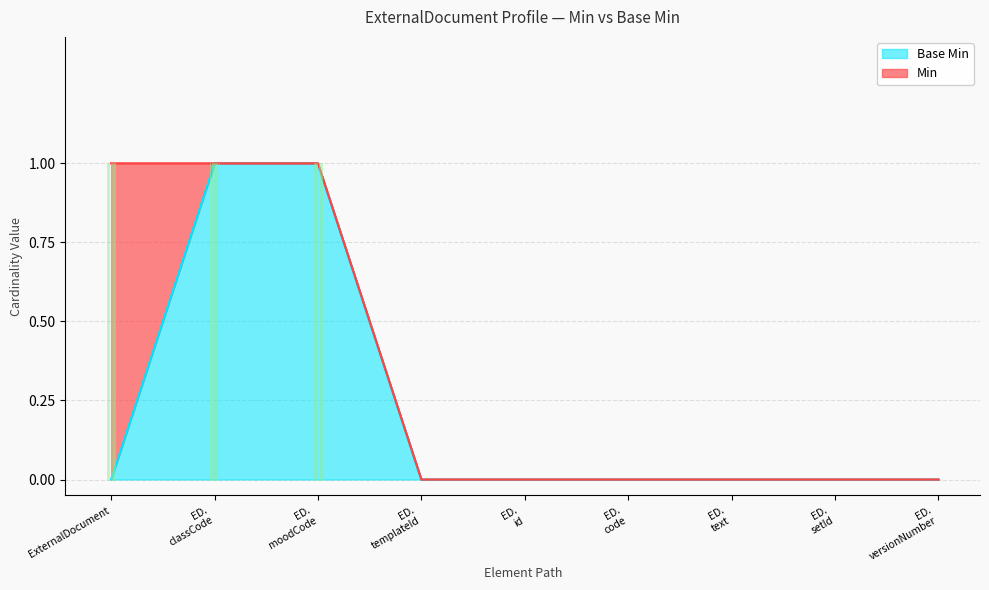

What are all the series names shown in the legend?

Base Min, Min